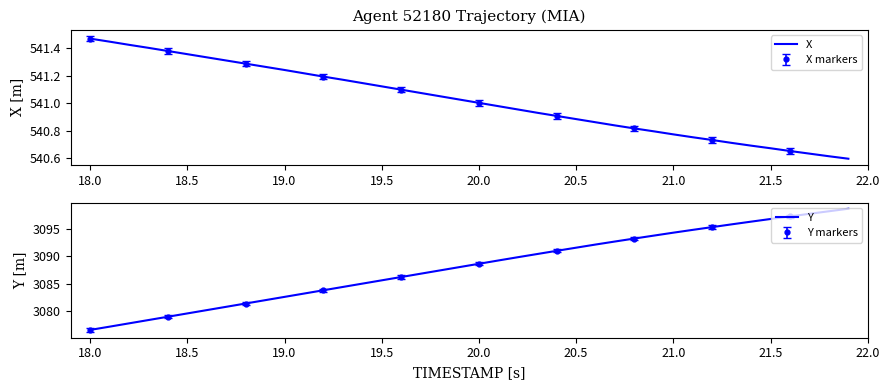

How many data points in X are above 541?

21